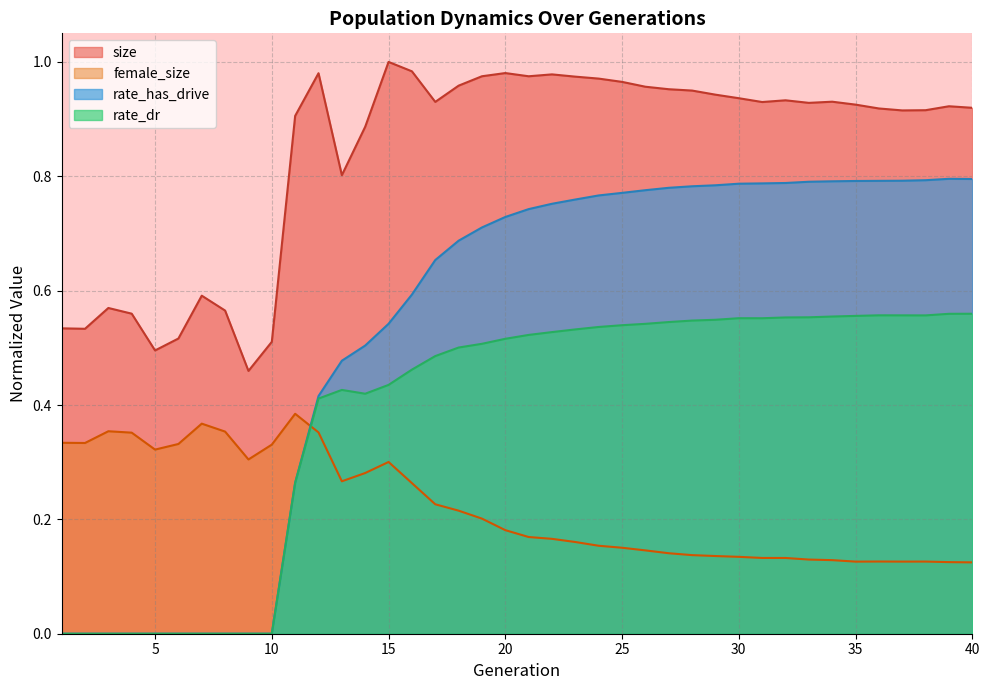

What is the maximum value for size?

1.0